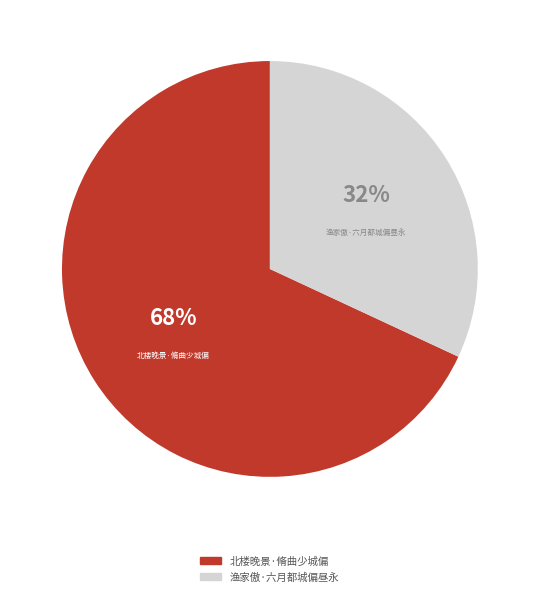

True or false: 北楼晚景·脩曲少城偏 accounts for 68% of the total.

True